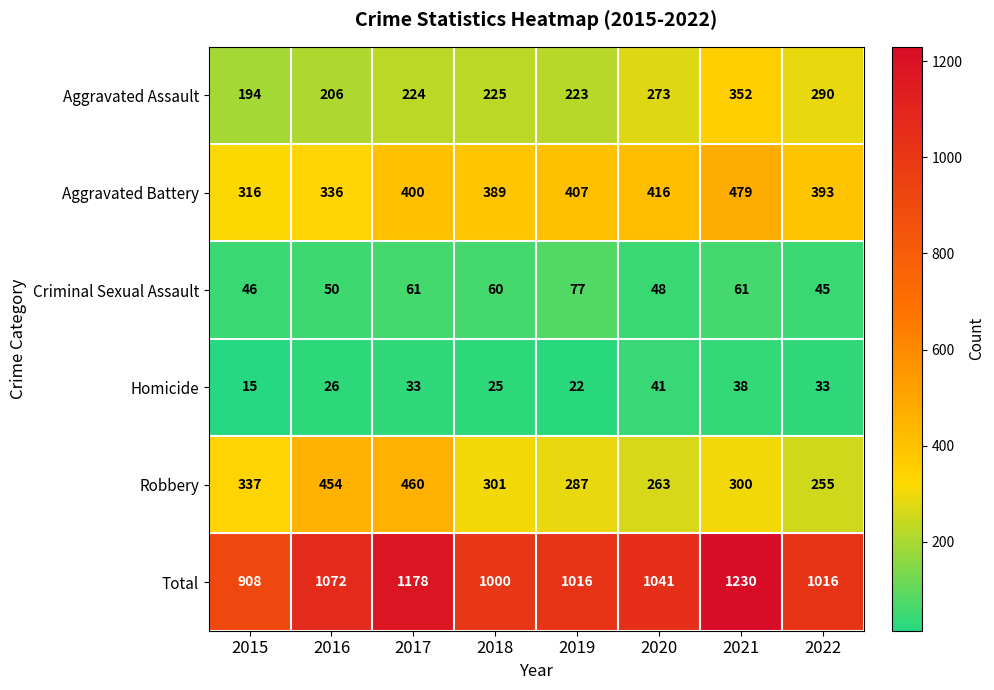

What is the difference between the maximum and minimum values in the Total series?

322